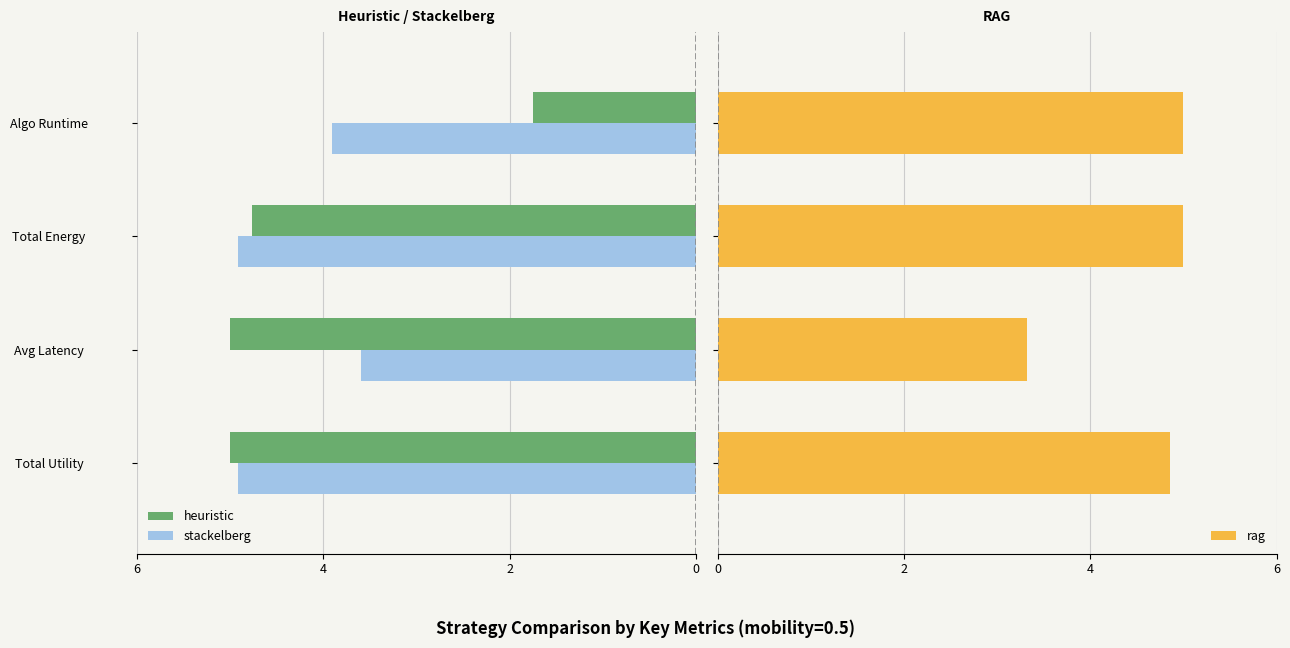

What is the lowest value of the rag series?

3.3